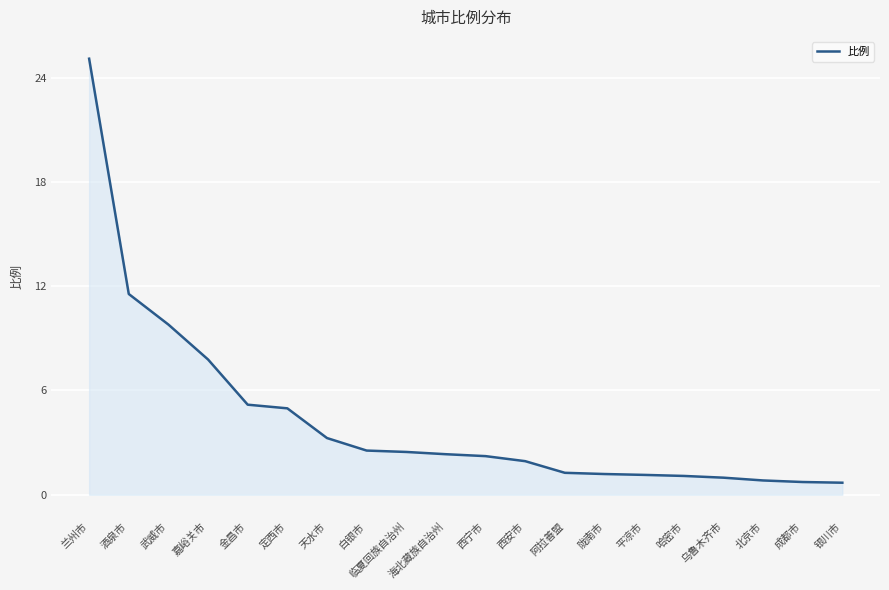

What position from the right is 嘉峪关市?

17